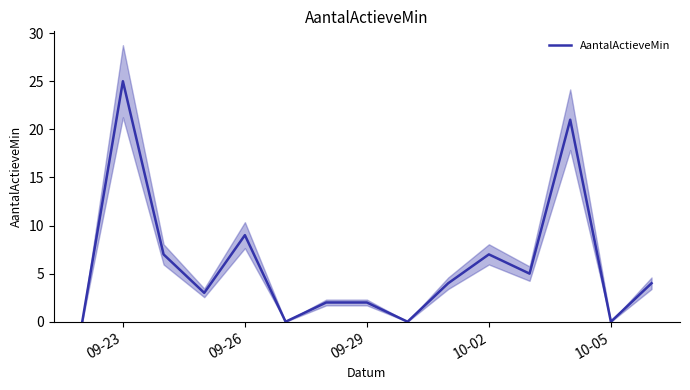

The value of AantalActieveMin at 09-23 is 25. True or false?

True